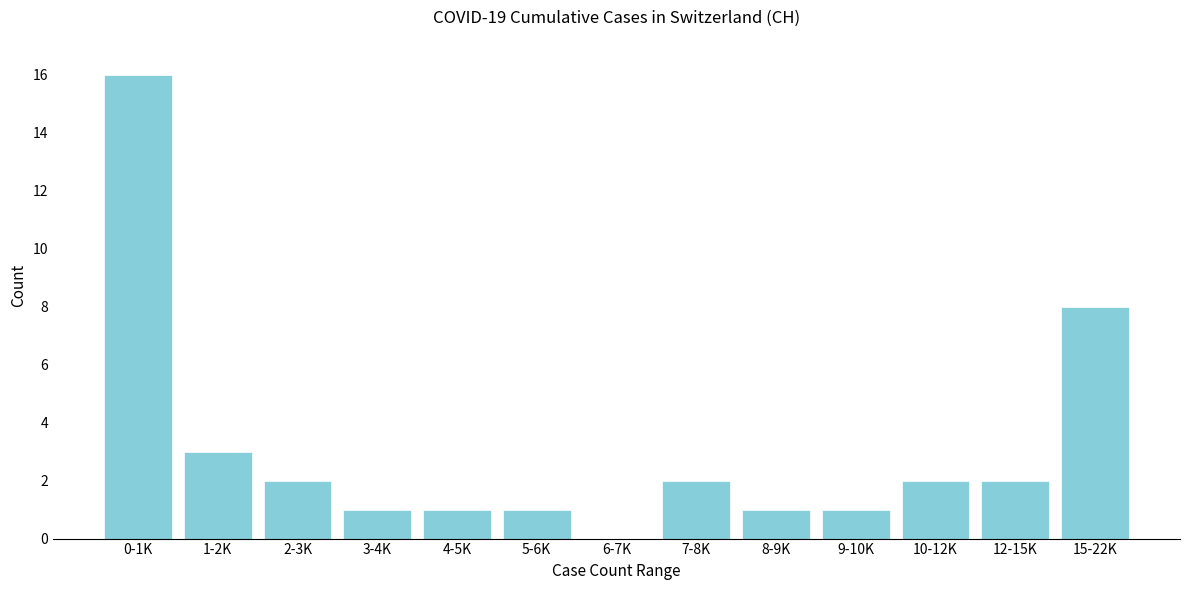

Reading left to right, what are all the values shown in this chart?

0-1K=16	1-2K=3	2-3K=2	3-4K=1	4-5K=1	5-6K=1	6-7K=0	7-8K=2	8-9K=1	9-10K=1	10-12K=2	12-15K=2	15-22K=8